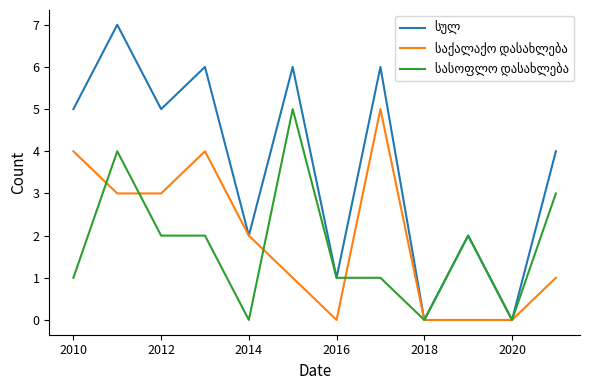

Reading left to right, what are all the values shown in this chart?

სულ: 5	7	5	6	2	6	1	6	0	2	0	4
საქალაქო დასახლება: 4	3	3	4	2	1	0	5	0	0	0	1
სასოფლო დასახლება: 1	4	2	2	0	5	1	1	0	2	0	3